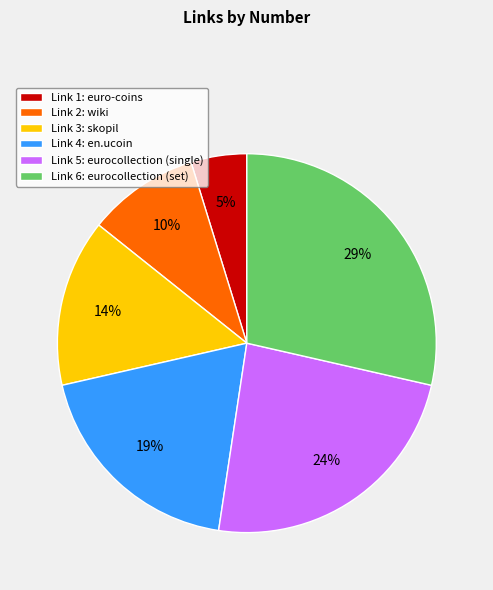

To the nearest percent, what percentage of the pie is Link 5: eurocollection (single)?

24%